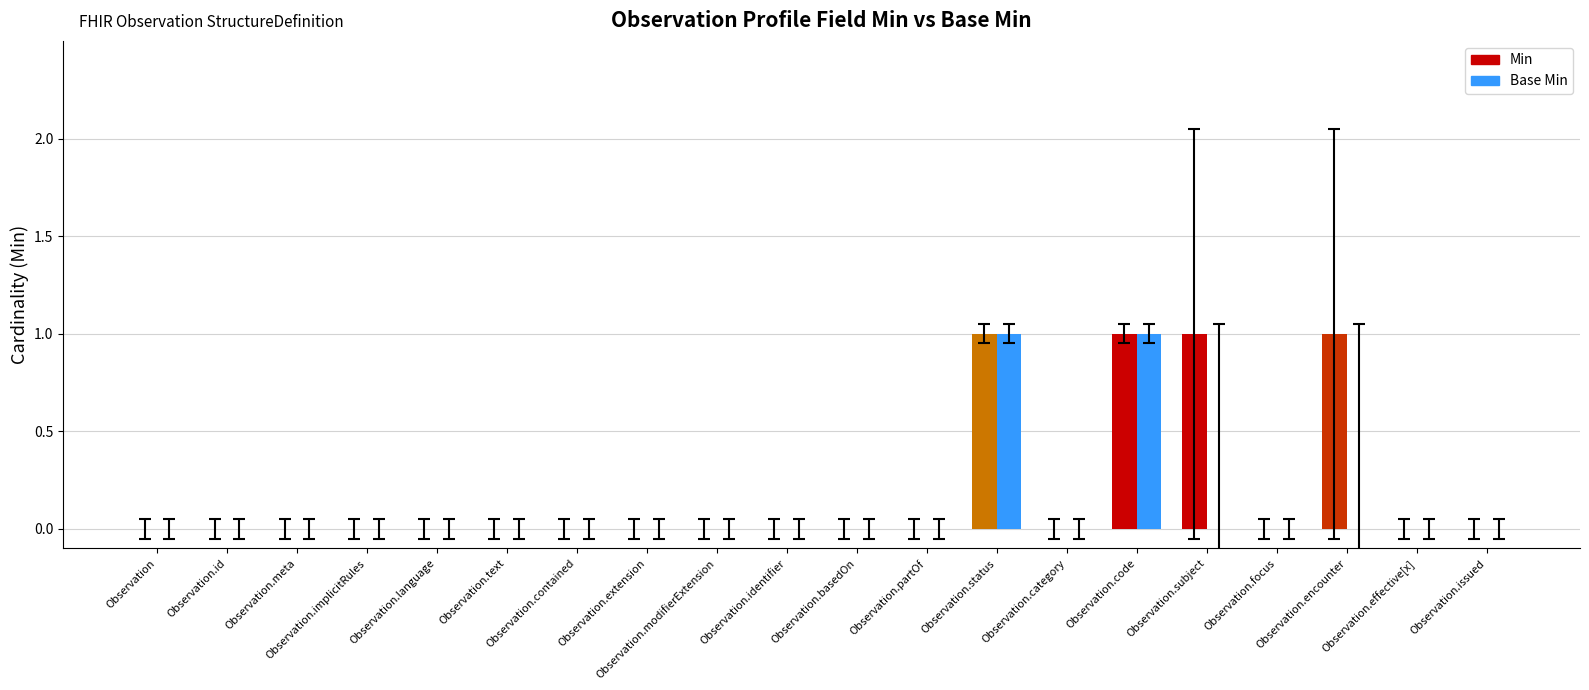

Between Observation.subject and Observation.focus, which series saw the biggest shift?

Min